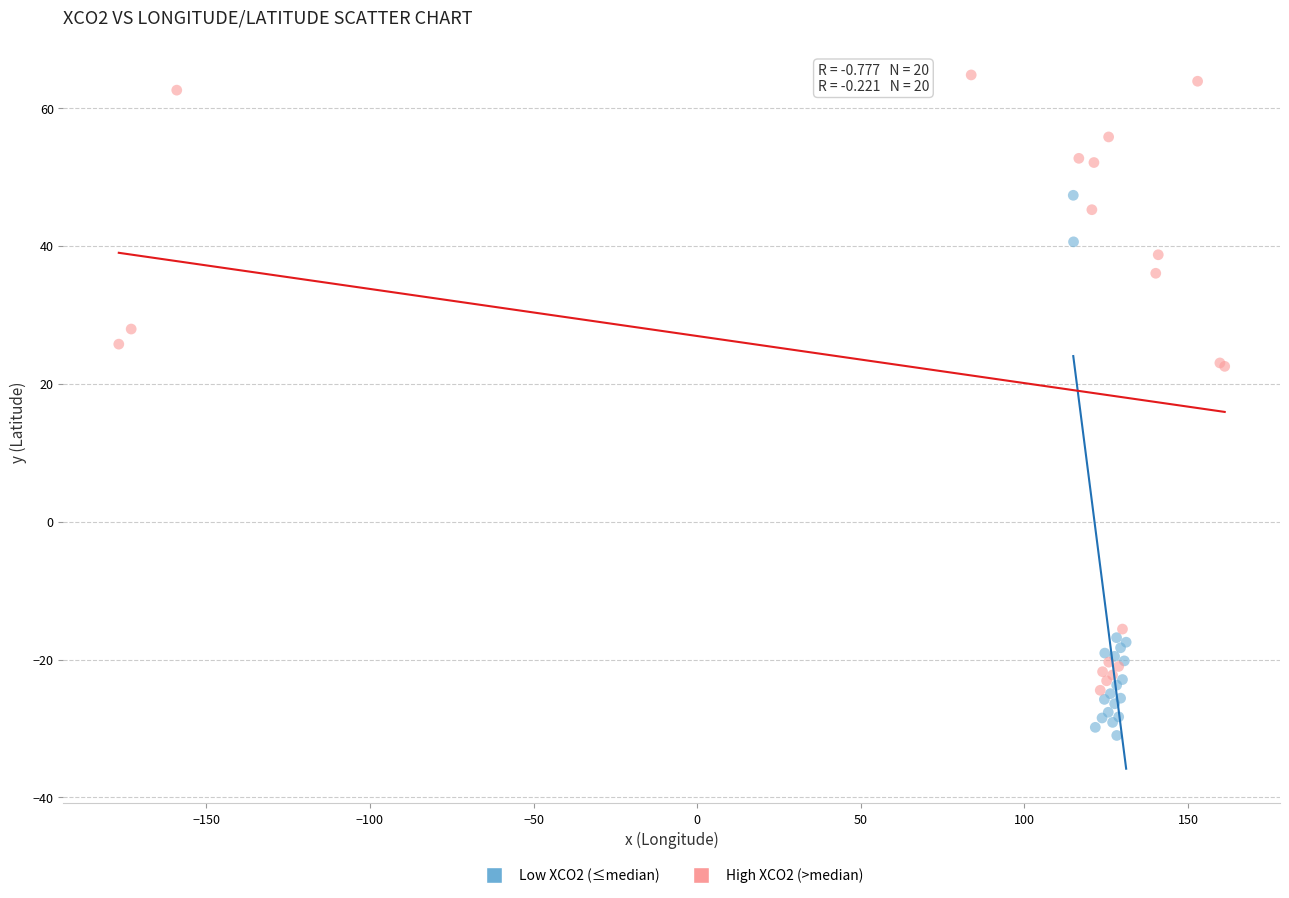

Which series has the largest Y range (max minus min)?

High XCO2 (>median)